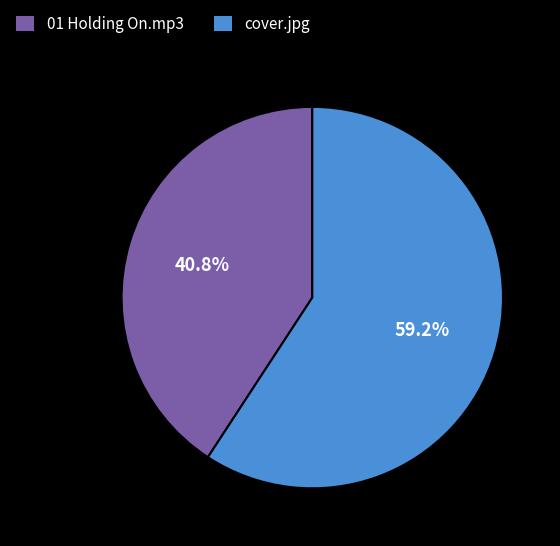

Is the sum of 01 Holding On.mp3 and cover.jpg greater than half?

Yes